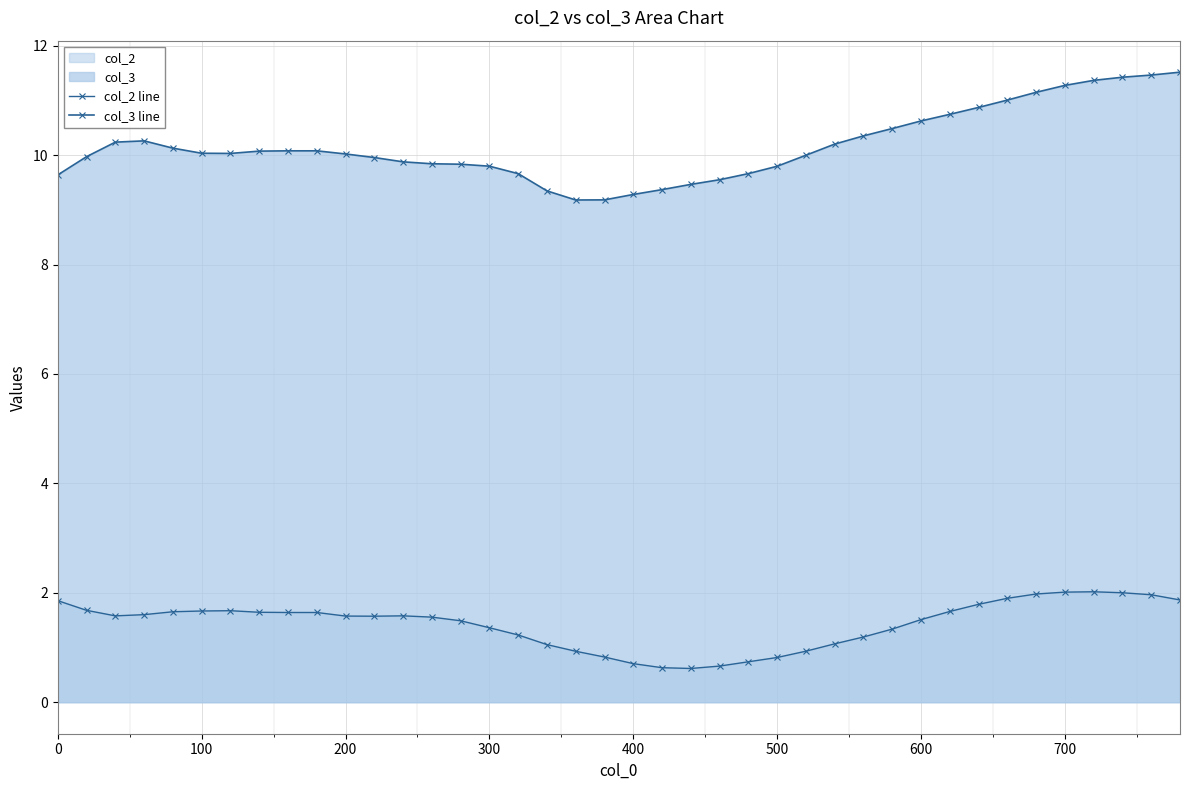

True or false: col_3 line has a value of 9.2 at 19.

True